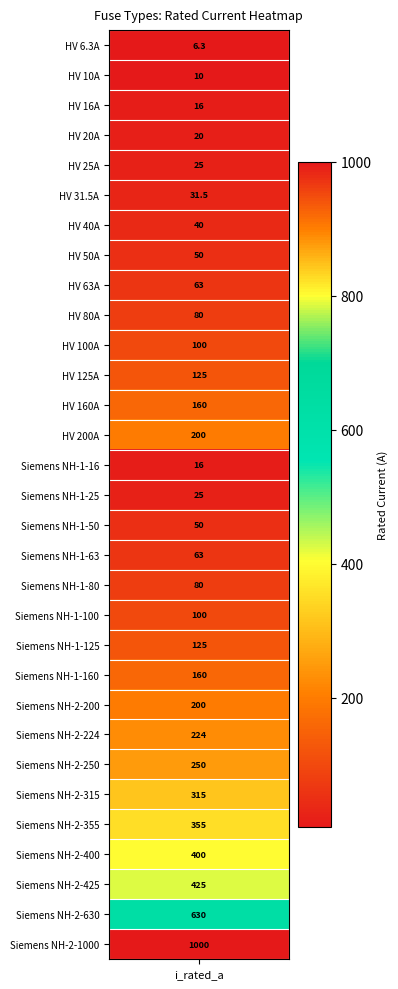

What is the difference between the maximum and second lowest values?

990.0